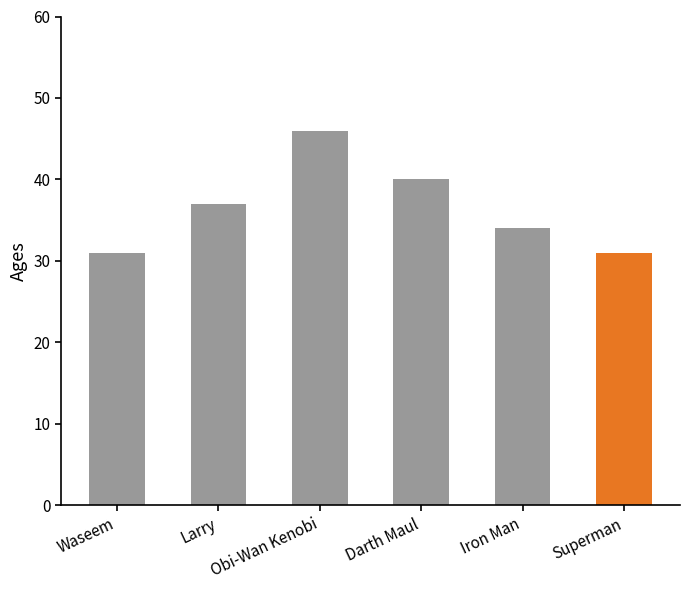

The chart shows a value of 37 at Larry. True or false?

True